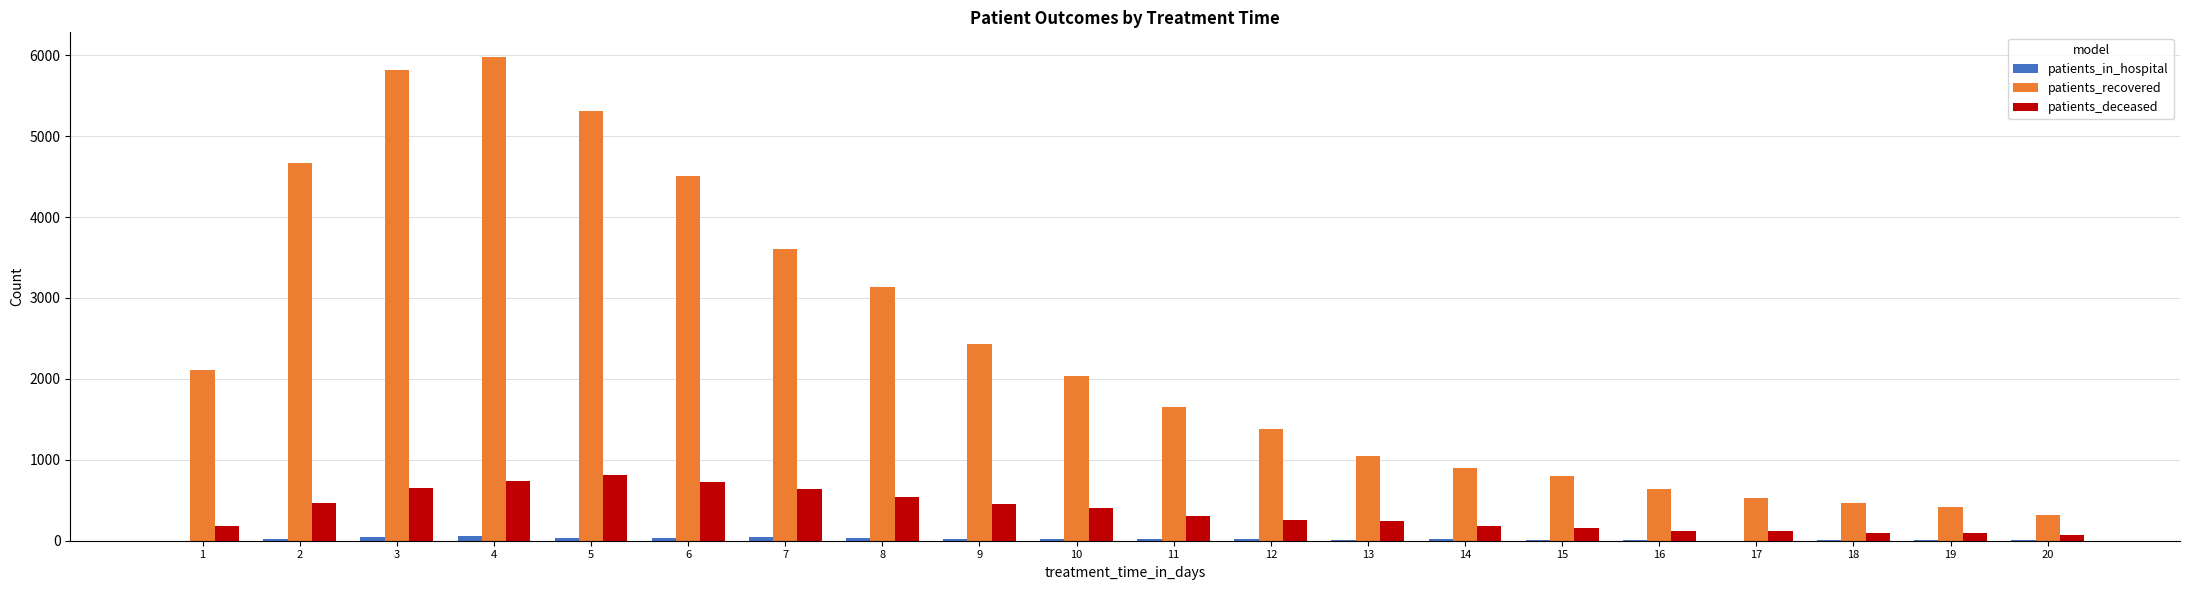

Which category has the highest value across all series?

4